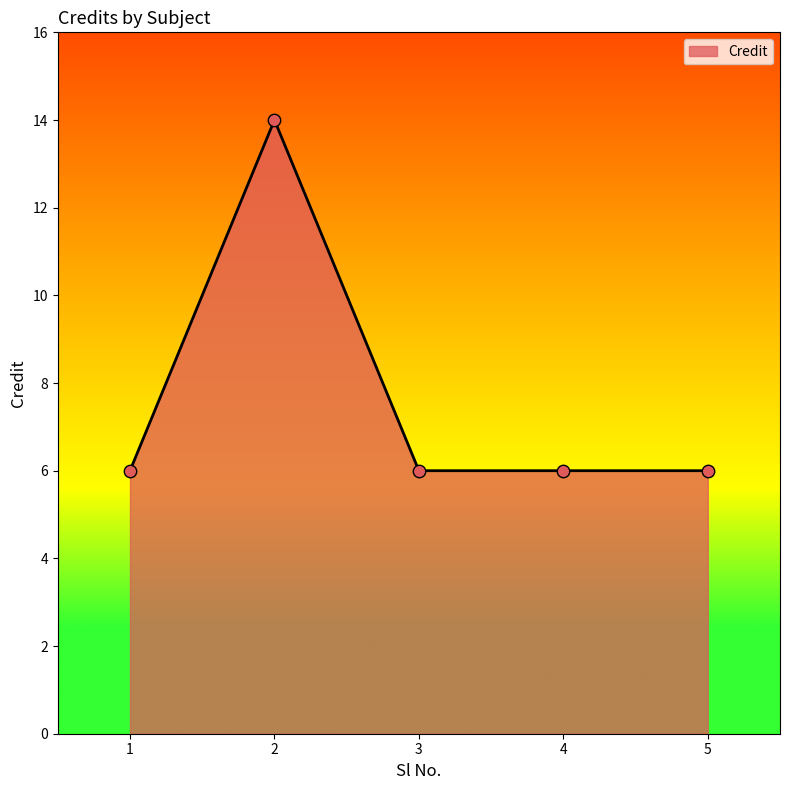

What is the ratio of the value at 2 to the value at 3?

2.3